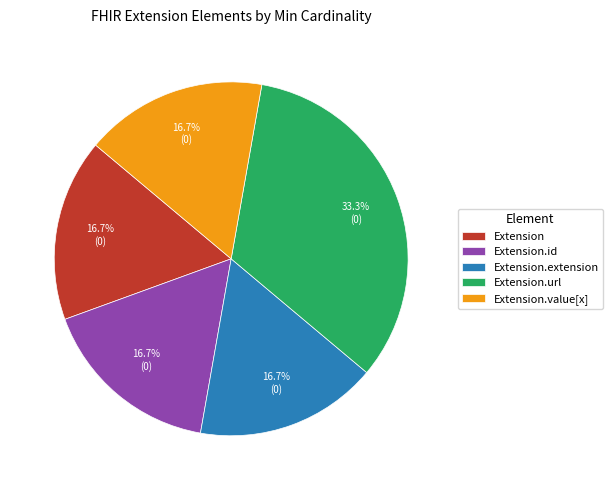

Which slice is the largest?

Extension.url